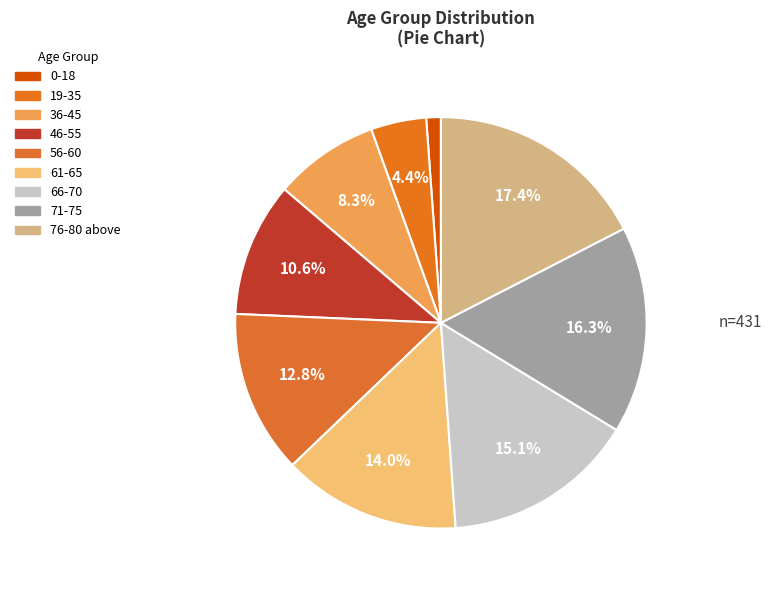

To the nearest percent, what is the difference between the 0-18 and 36-45 slice percentages?

7%